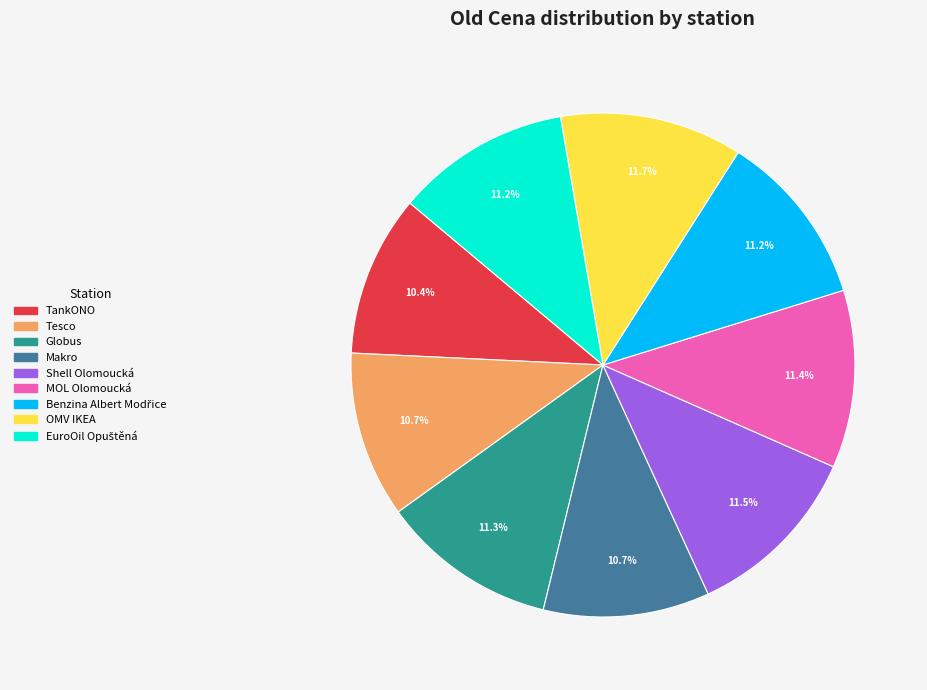

Is the sum of Shell Olomoucká and TankONO greater than half?

No